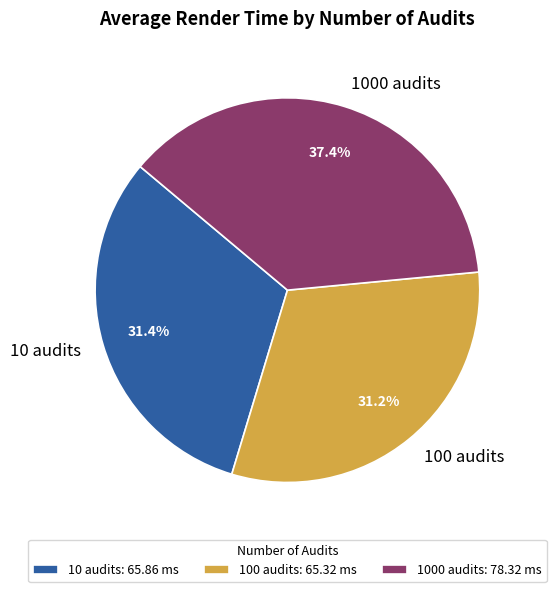

True or false: 10 audits accounts for 24% of the total.

False